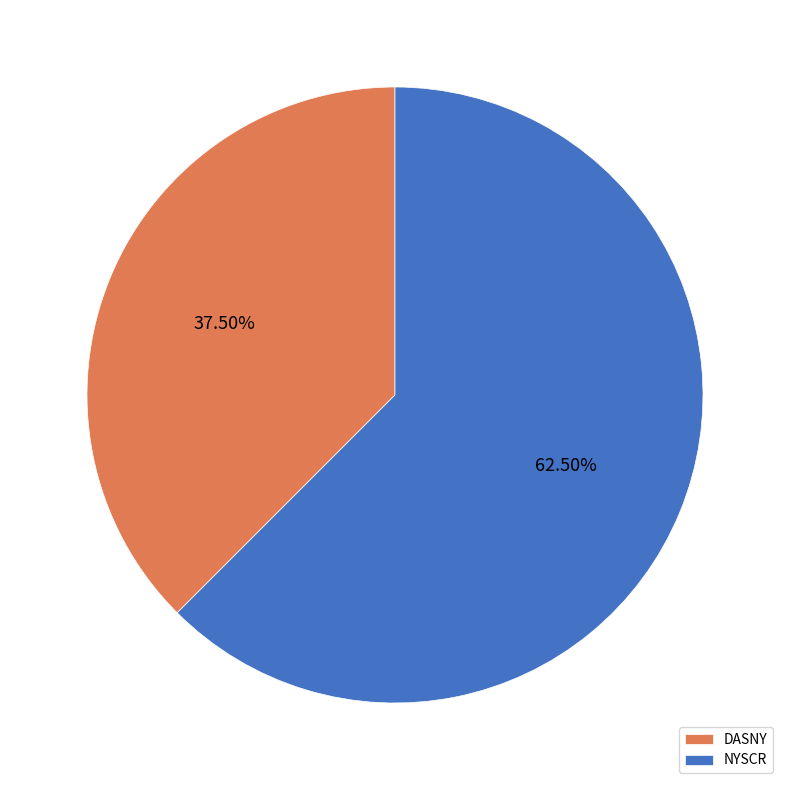

Is there a majority slice in this chart?

Yes